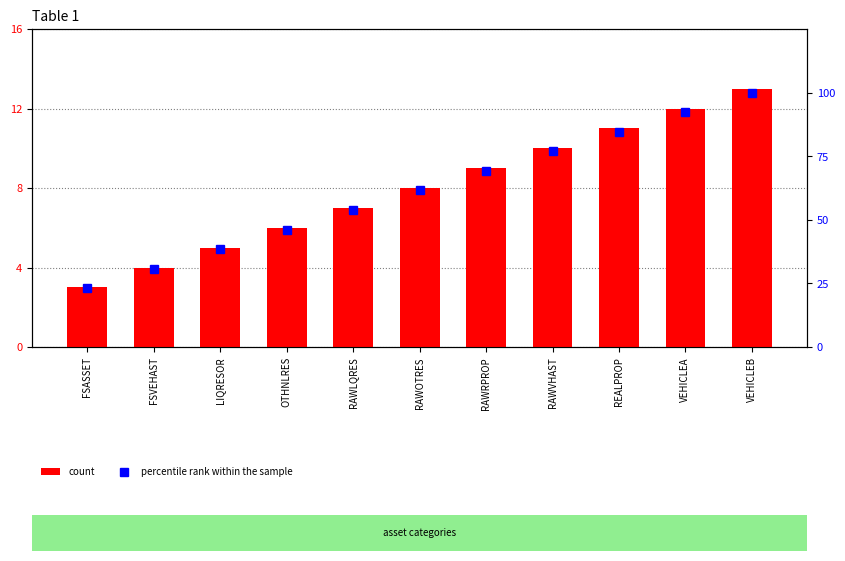

What are all the series names shown in the legend?

count, percentile rank within the sample